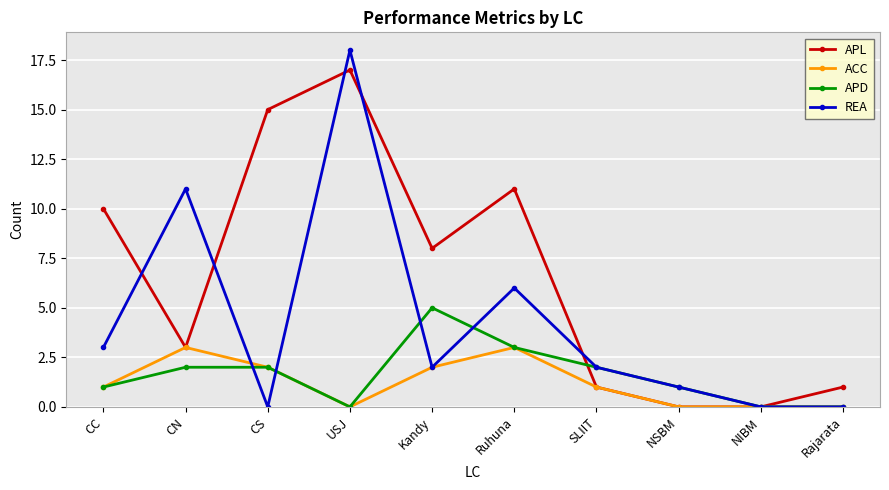

Rank the series by their maximum value, from lowest to highest.

ACC, APD, APL, REA